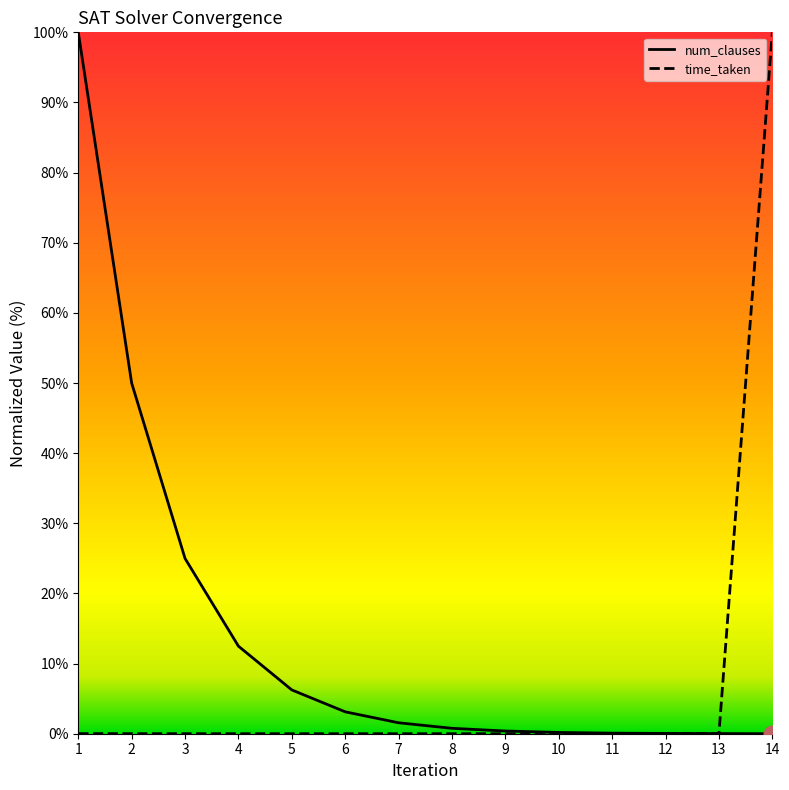

How many intersections are there between num_clauses and time_taken?

1